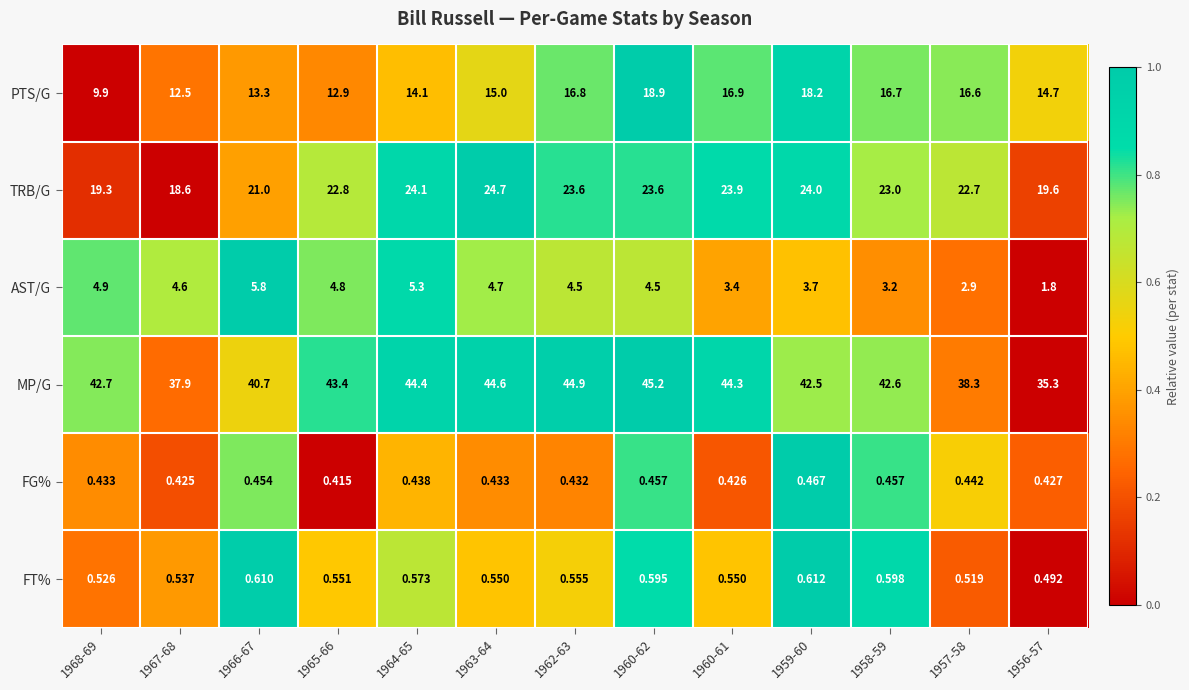

Which series has the largest total across all categories?

MP/G